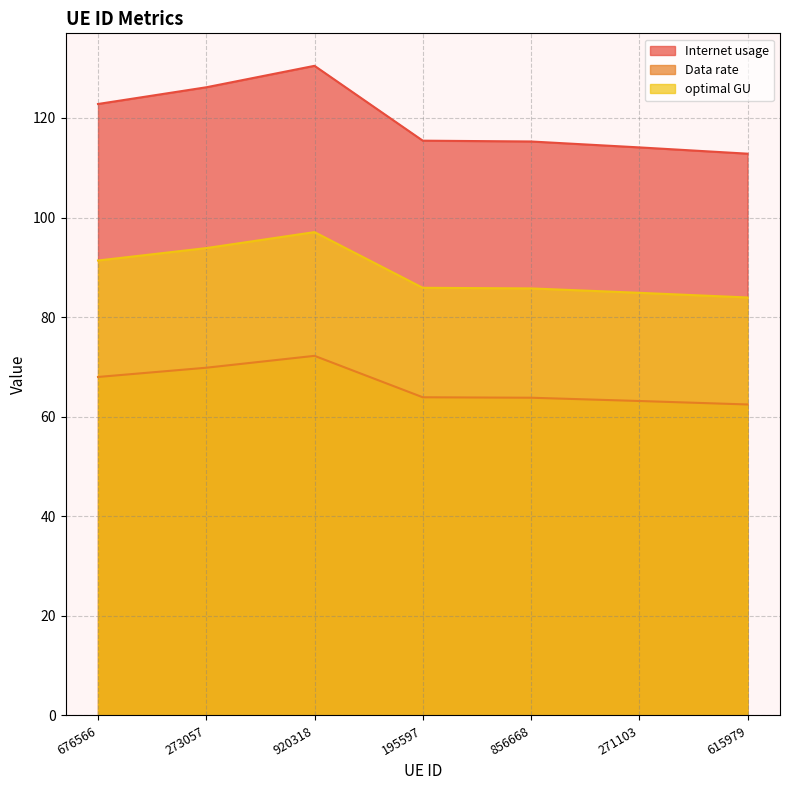

True or false: Data rate and Internet usage intersect in this chart.

False